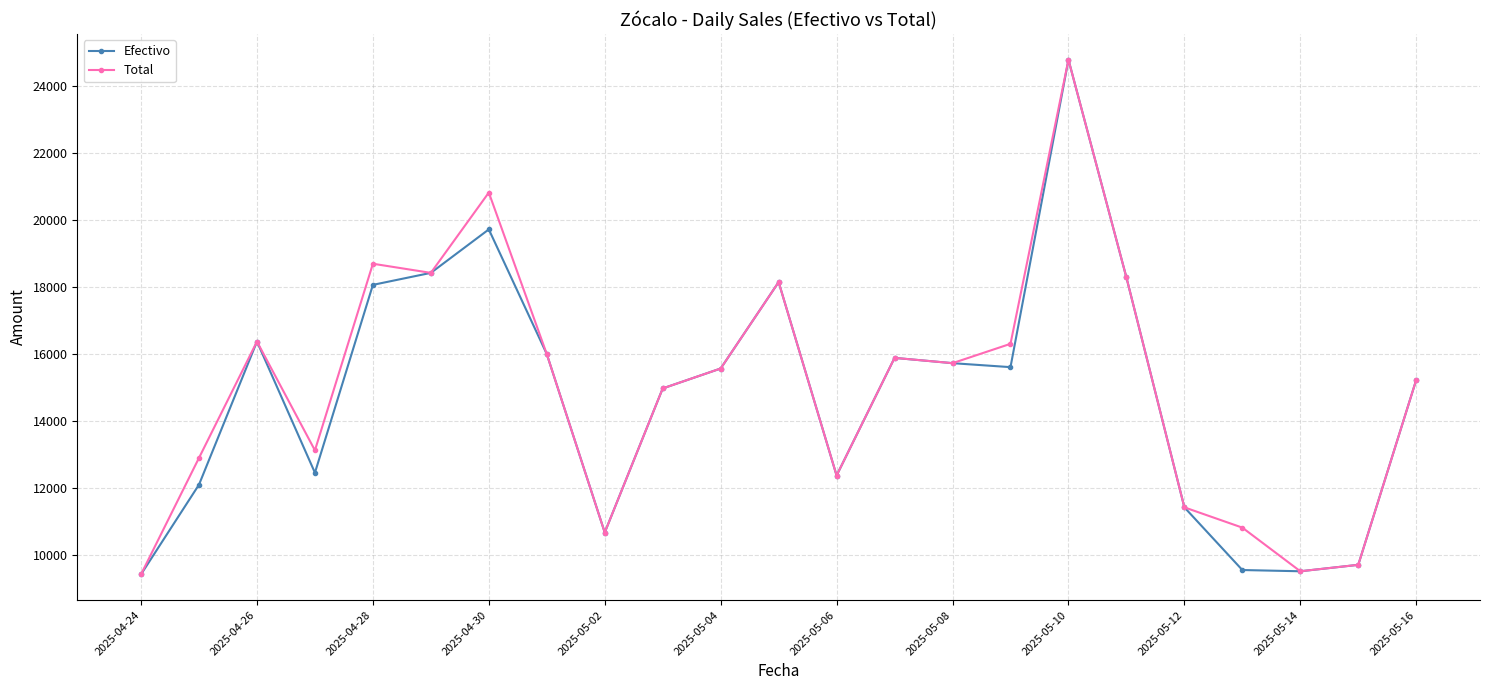

What is the maximum value for Efectivo?

24799.0